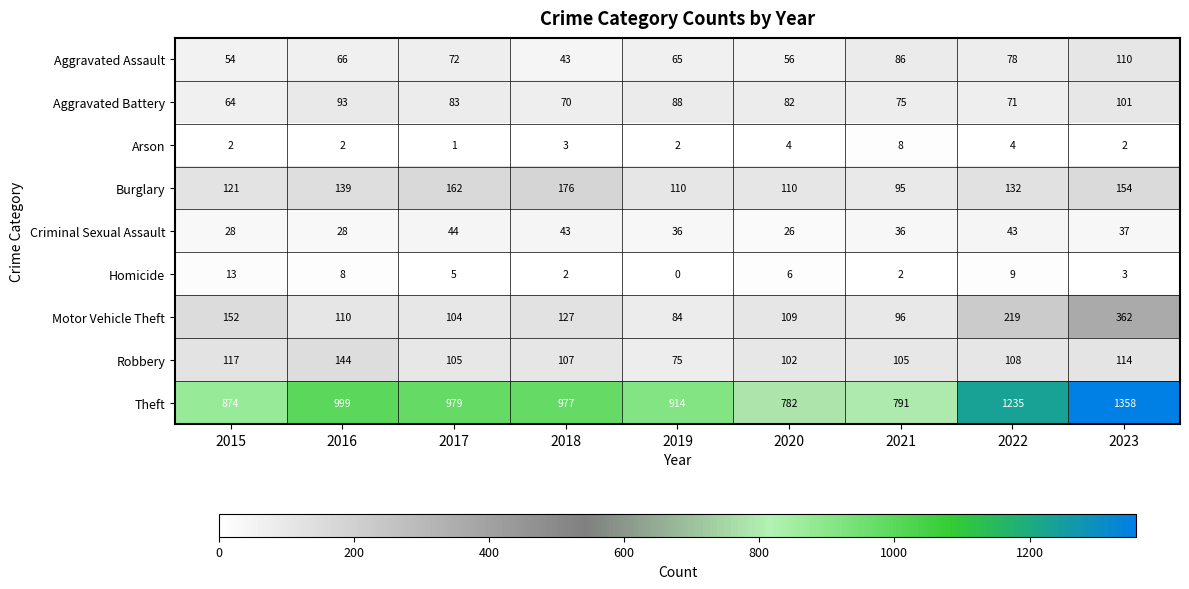

At how many categories does at least one series exceed 613?

9